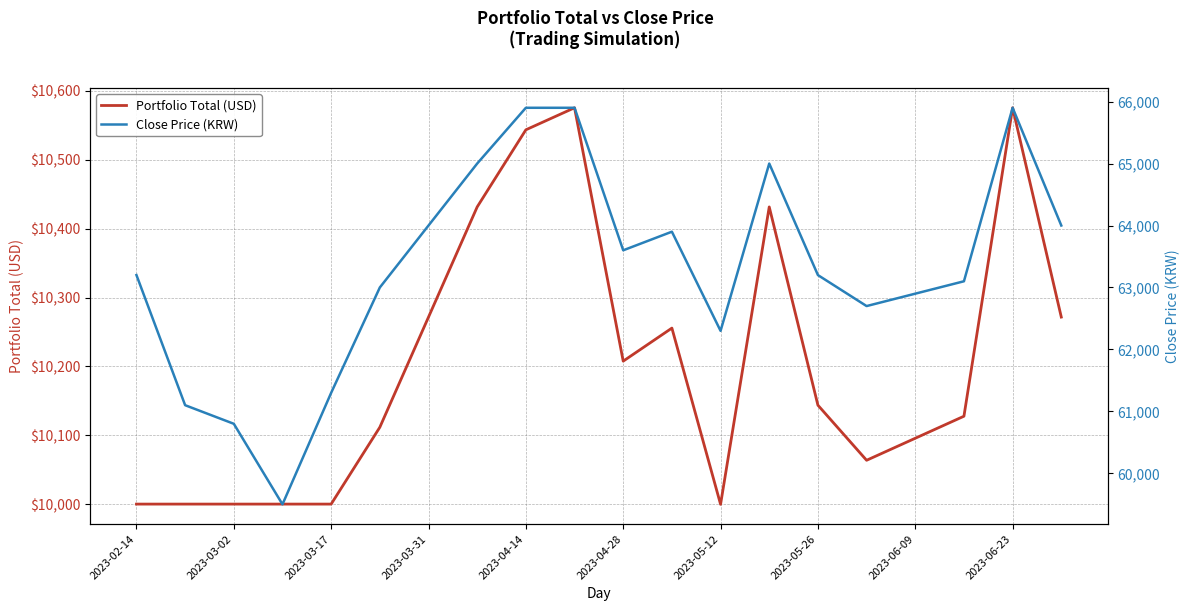

What is the greatest value displayed?

65900.0